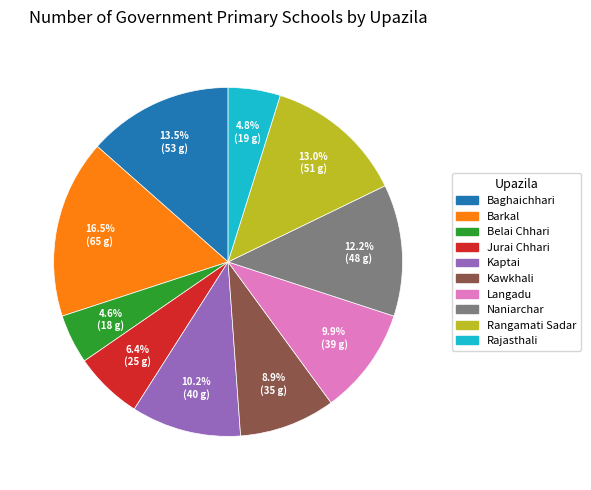

How many slices are in this pie chart?

10